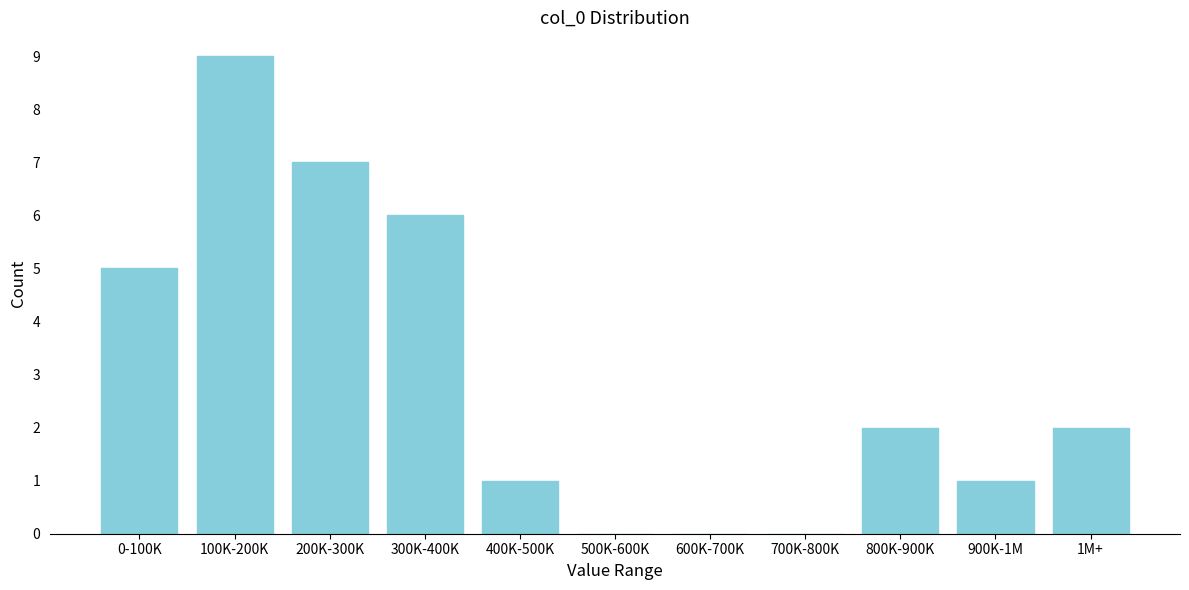

Reading right to left, list all the values displayed in this chart.

1M+=2	900K-1M=1	800K-900K=2	700K-800K=0	600K-700K=0	500K-600K=0	400K-500K=1	300K-400K=6	200K-300K=7	100K-200K=9	0-100K=5